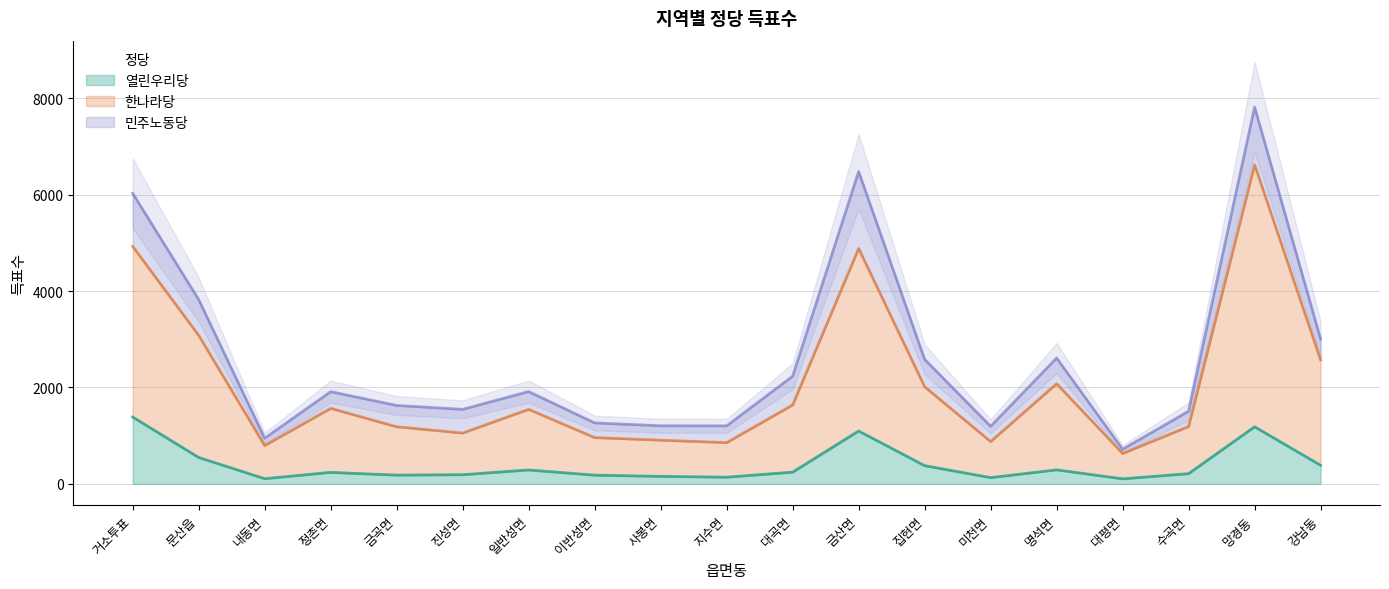

How many values in the 열린우리당 series exceed 239?

9